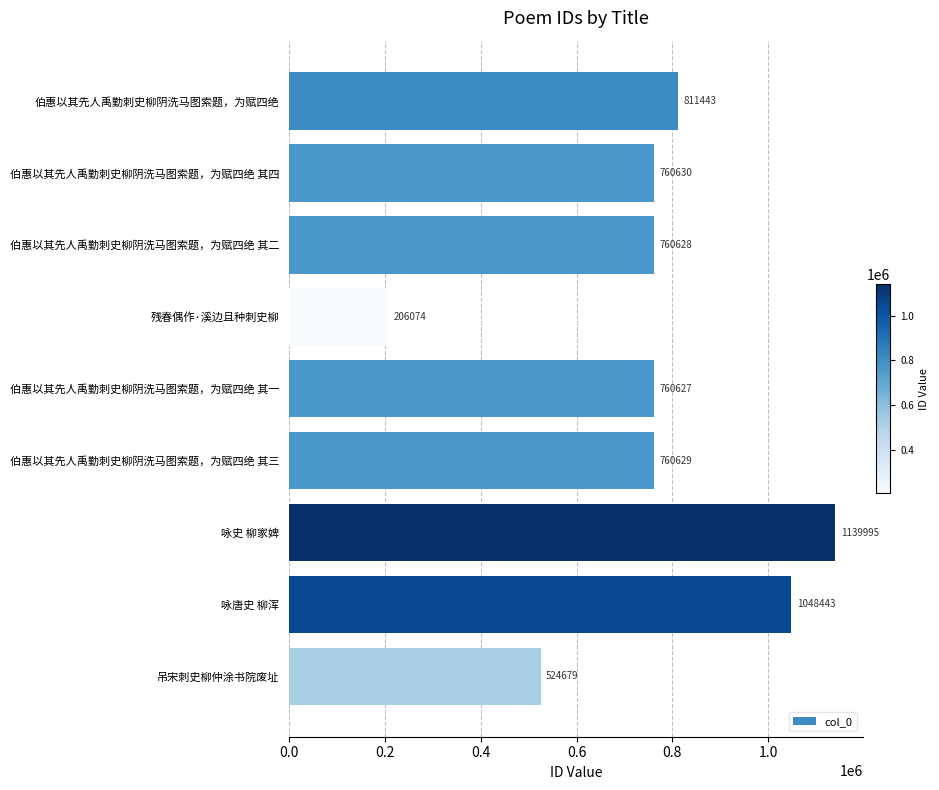

What is the maximum value shown in the chart?

1139995